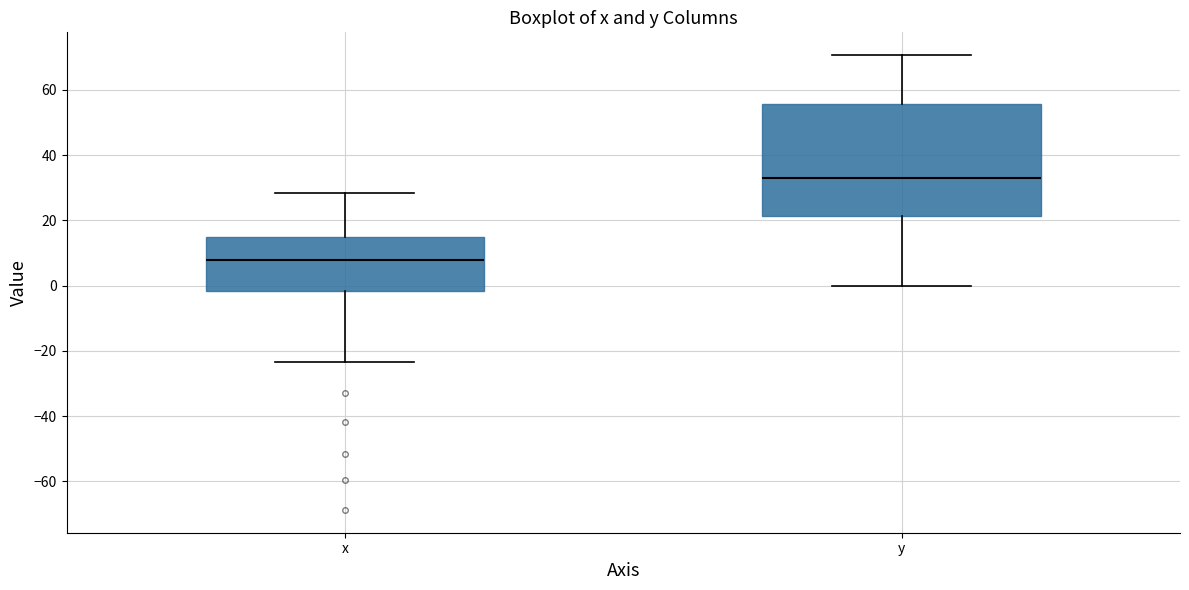

Reading left to right, read every box against the y-axis: the position of its median line, the range the box covers, and the ends of its whiskers. The values are not printed on the chart, so give them approximately, as read against the axis.

x: median 8, box -2 to 14, whiskers -24 to 28
y: median 32, box 22 to 56, whiskers 0 to 70